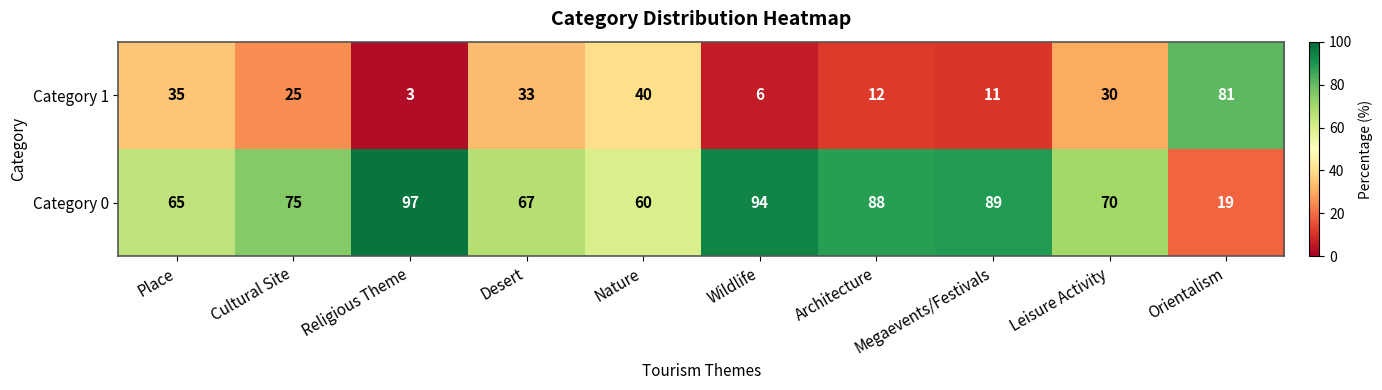

At how many categories does at least one series exceed 12?

10